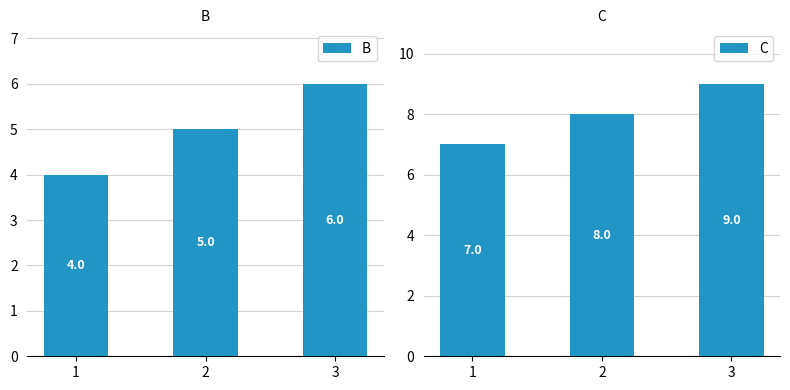

At 3, list the series in order from smallest to largest.

B, C